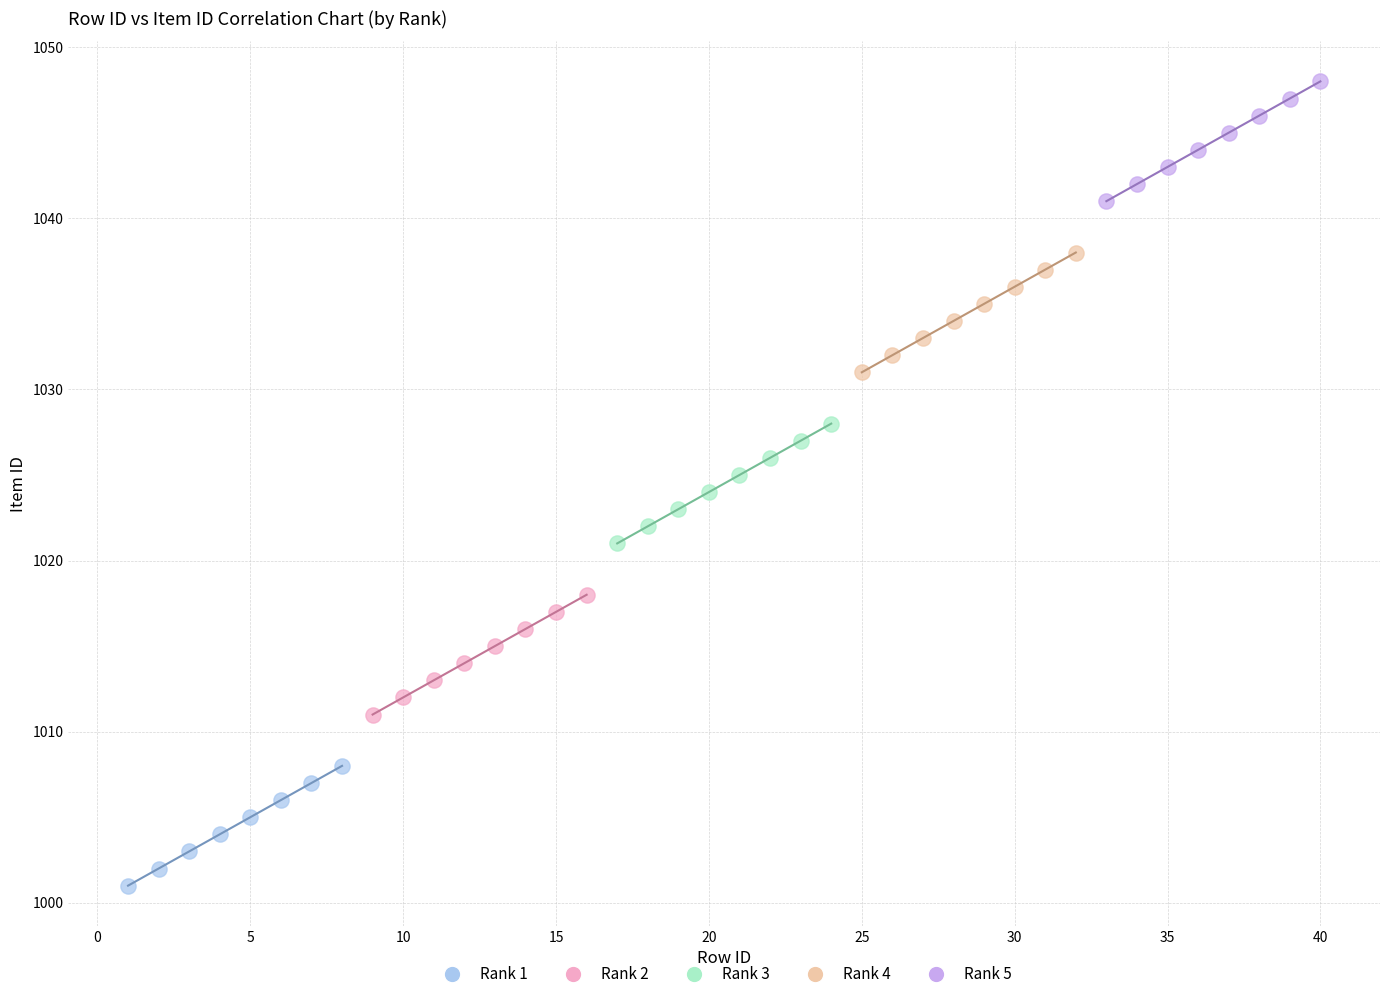

Which series reaches the minimum Y coordinate?

Rank 1